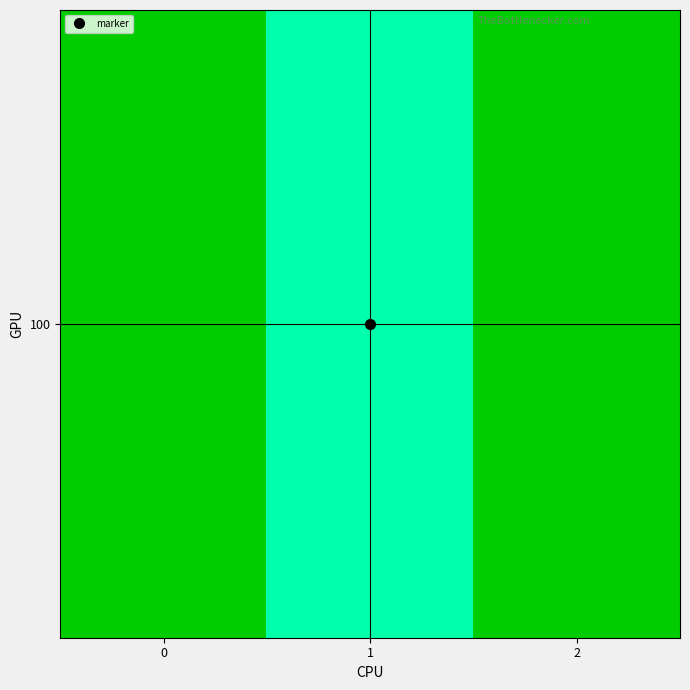

What is the change in value from 1 to 2?

+50